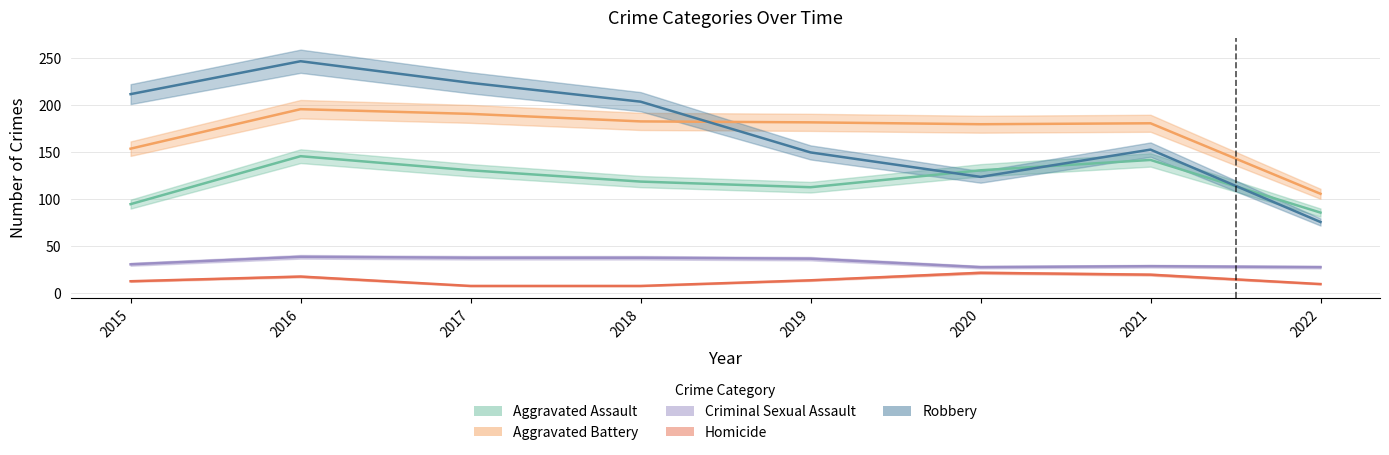

The Aggravated Battery series shows 154 at 2015. True or false?

True